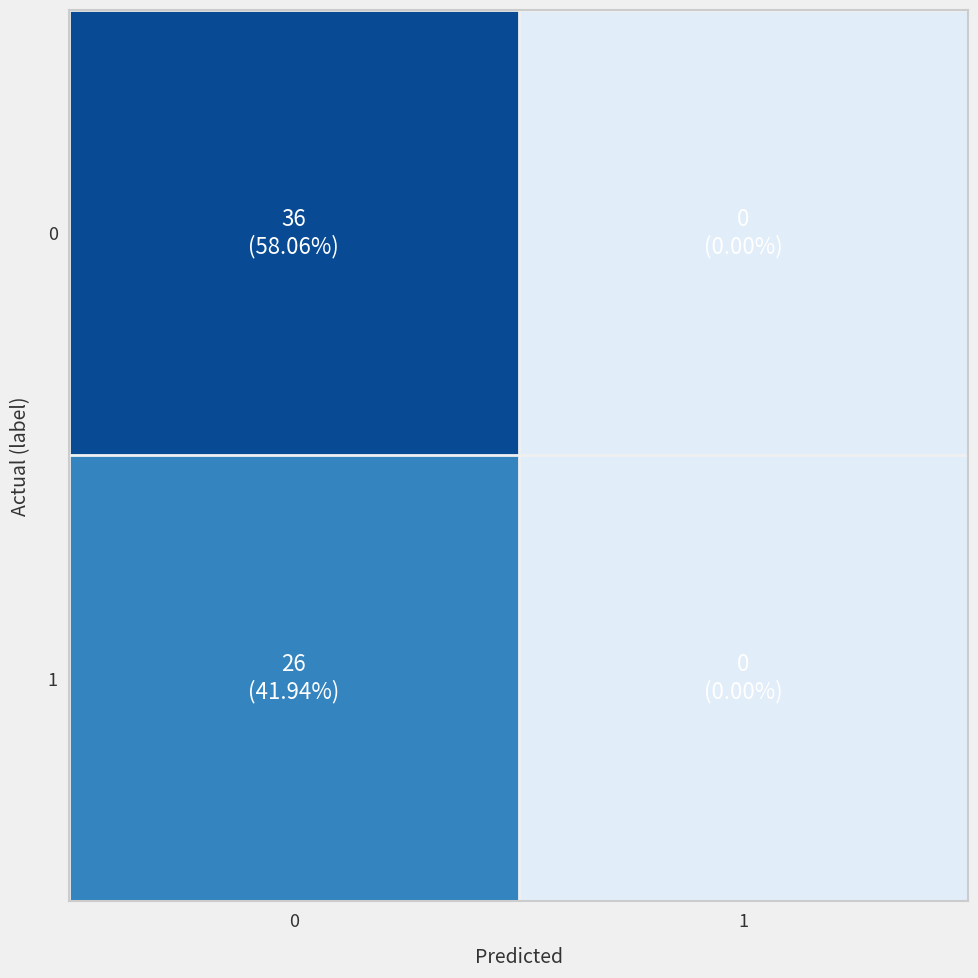

List the series in order of their overall mean, lowest first.

1, 0